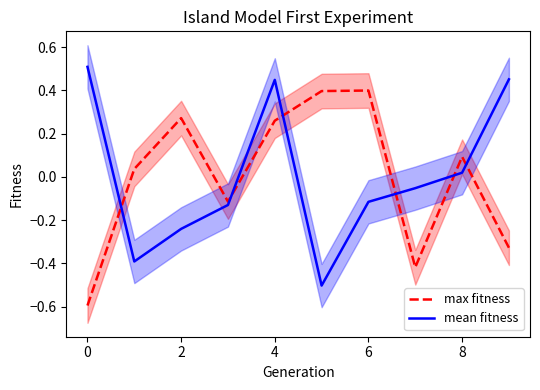

Is it true that max fitness equals 0.1 at 8?

True